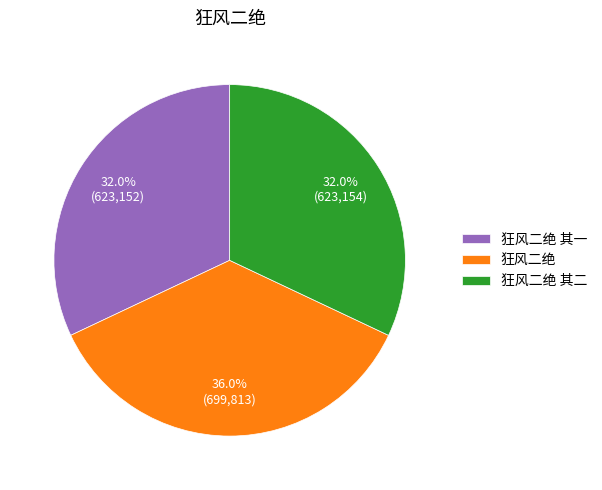

Approximately how many times larger is the value at 狂风二绝 compared to 狂风二绝 其二?

1.1